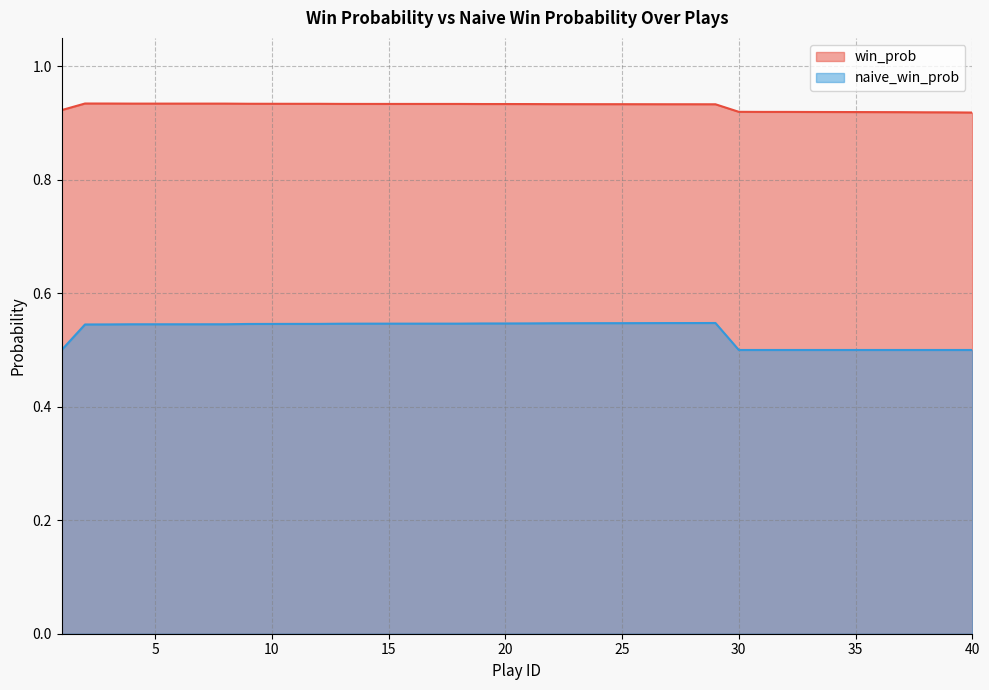

What is the maximum value shown in the chart?

0.9